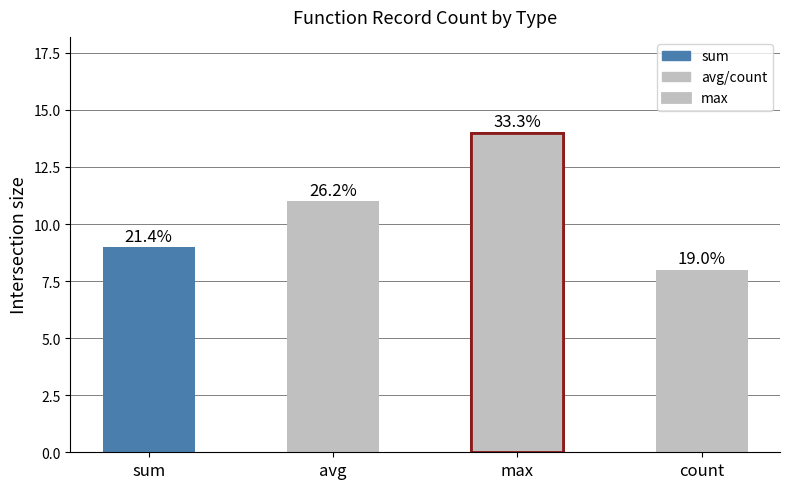

What value does the data have at avg?

11